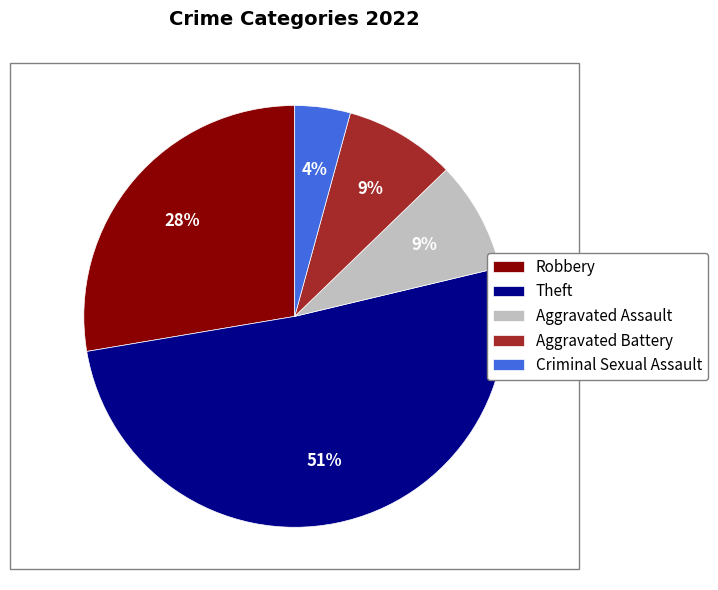

What is the ratio of the value at Theft to the value at Robbery?

1.8